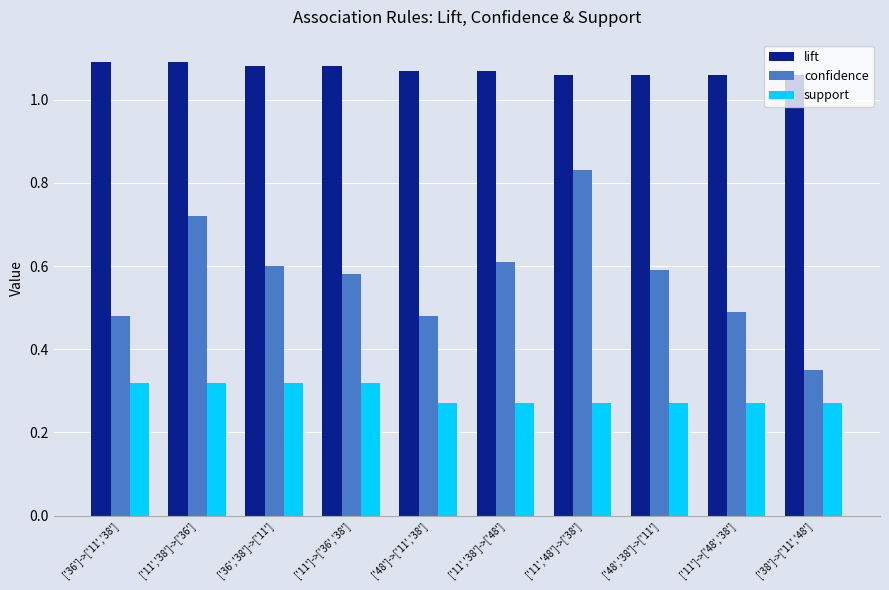

At ['11','38']->['36'], list the series in order from largest to smallest.

lift, confidence, support